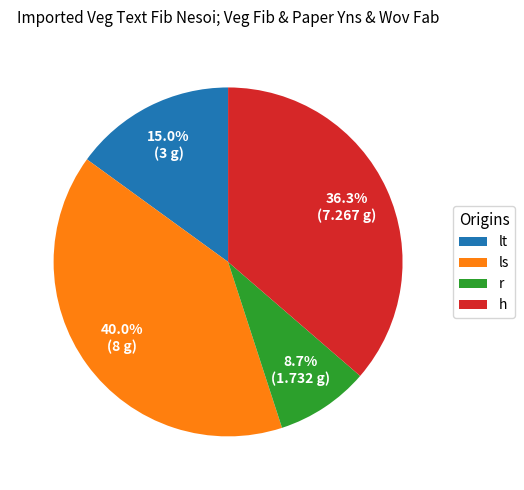

Is it true that h is 28% of the pie?

False